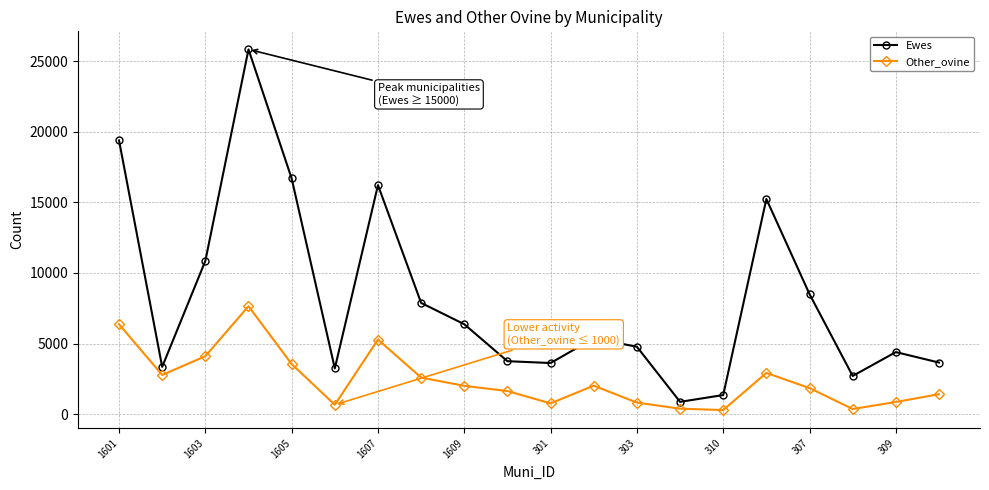

Which series has the largest total across all categories?

Ewes